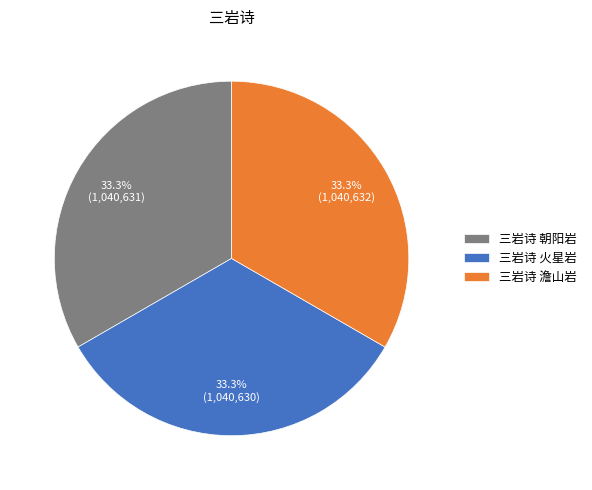

To the nearest percent, what percentage of the pie is 三岩诗 朝阳岩?

33%